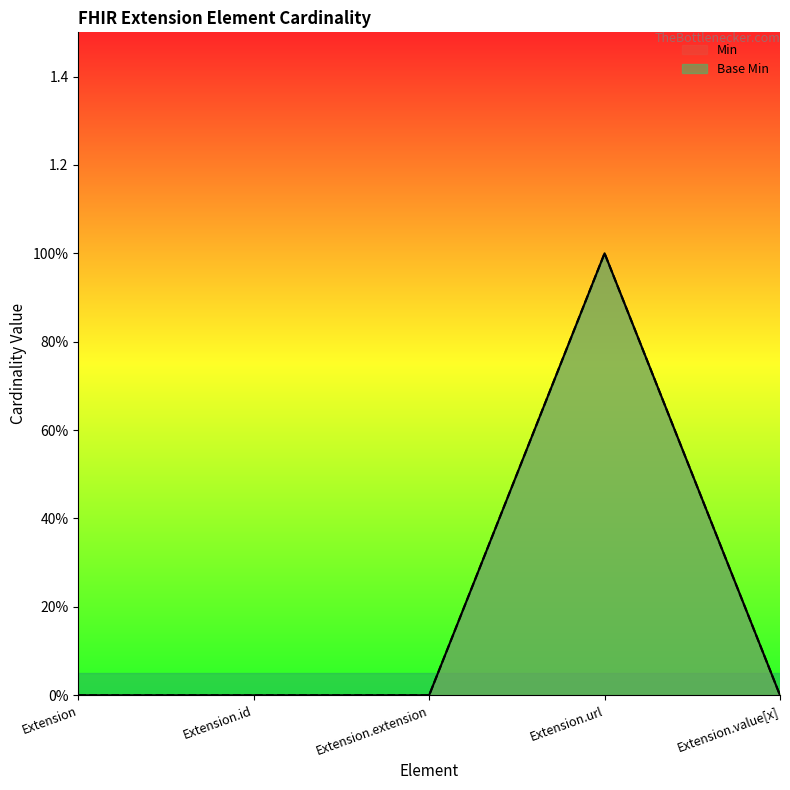

Is the value of Base Min at Extension.id greater than the value of Min at Extension?

No